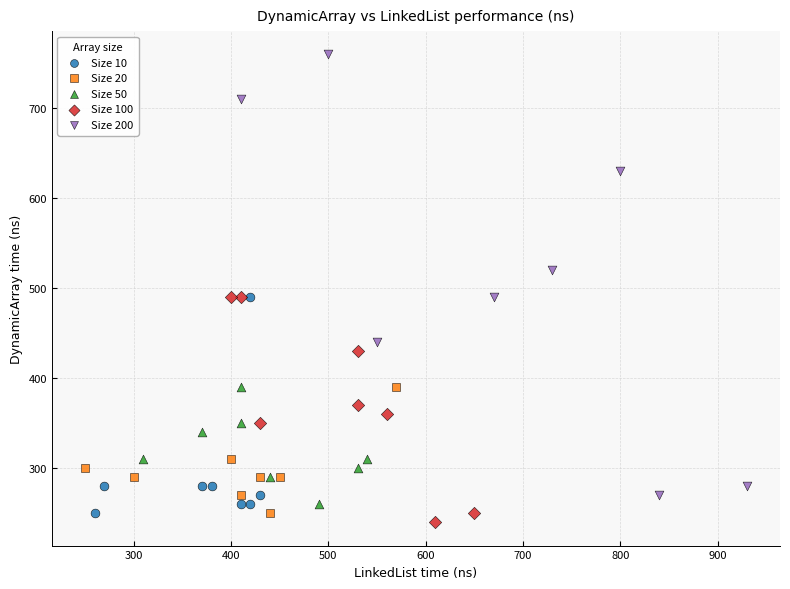

Which series contains the highest Y value?

Size 200